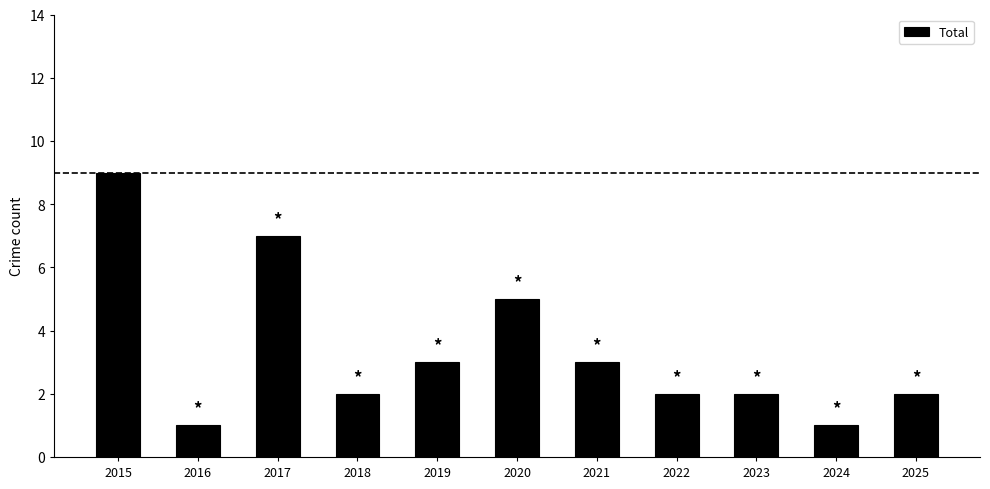

What is the maximum value shown in the chart?

9